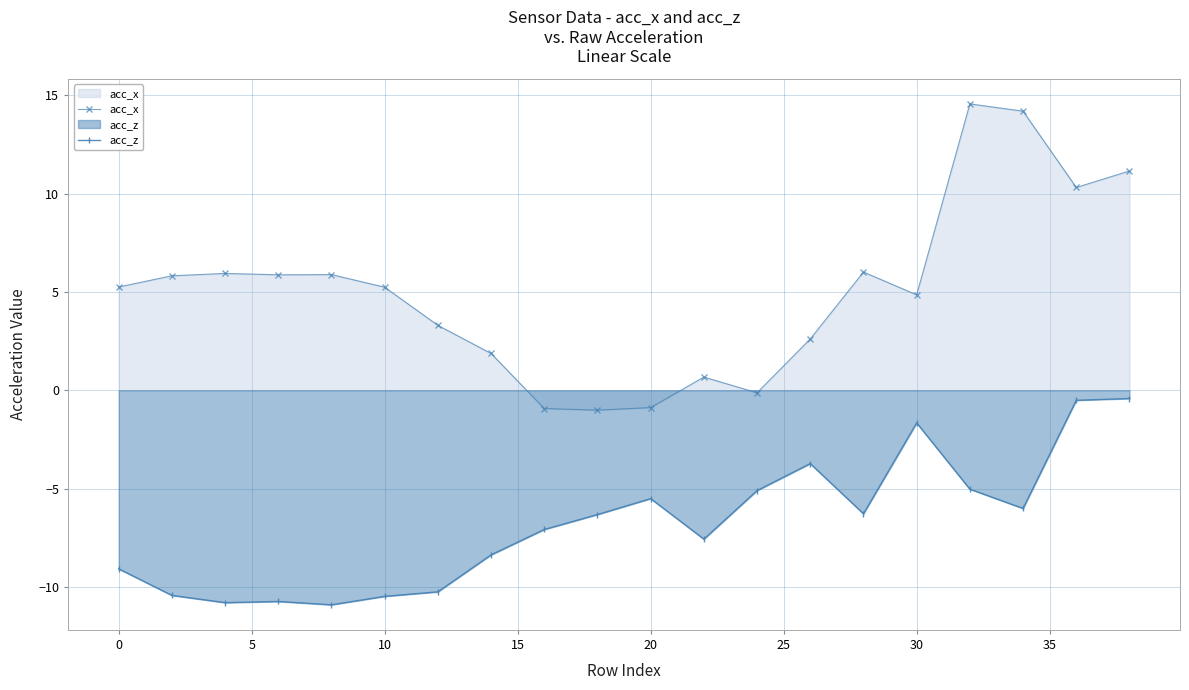

Is it true that acc_z equals -2.9 at 0?

False